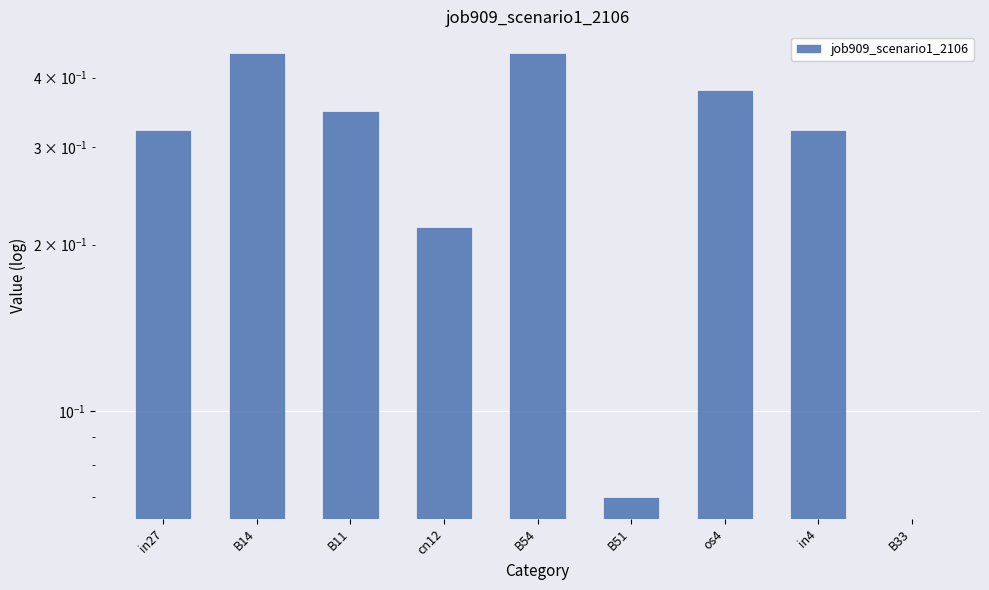

True or false: the data shows 0.7 at B54.

False